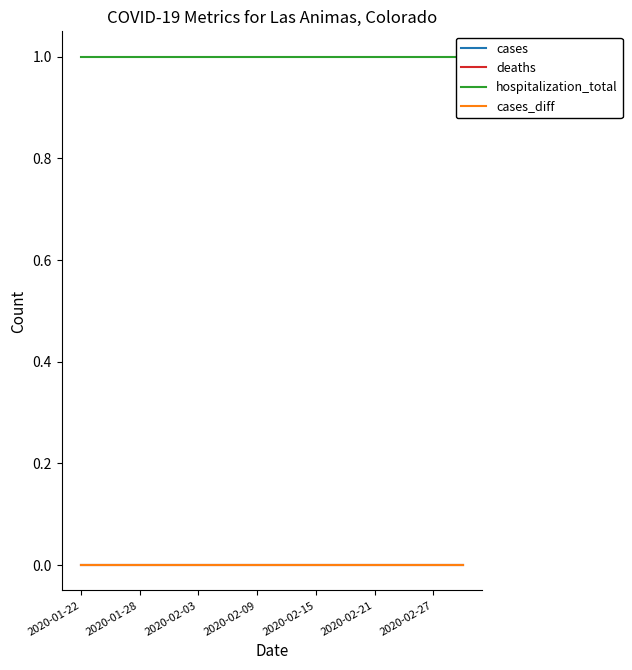

What is the greatest value displayed?

1